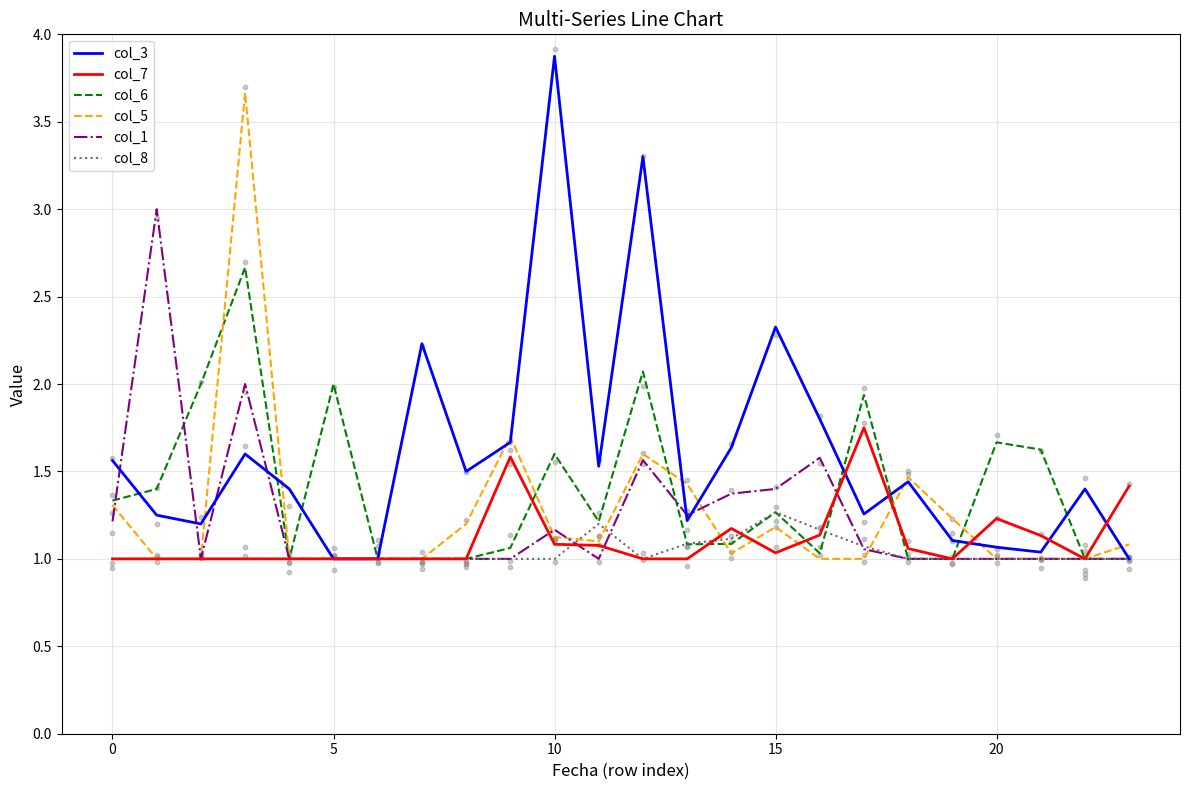

Which series reaches the minimum Y coordinate?

col_3